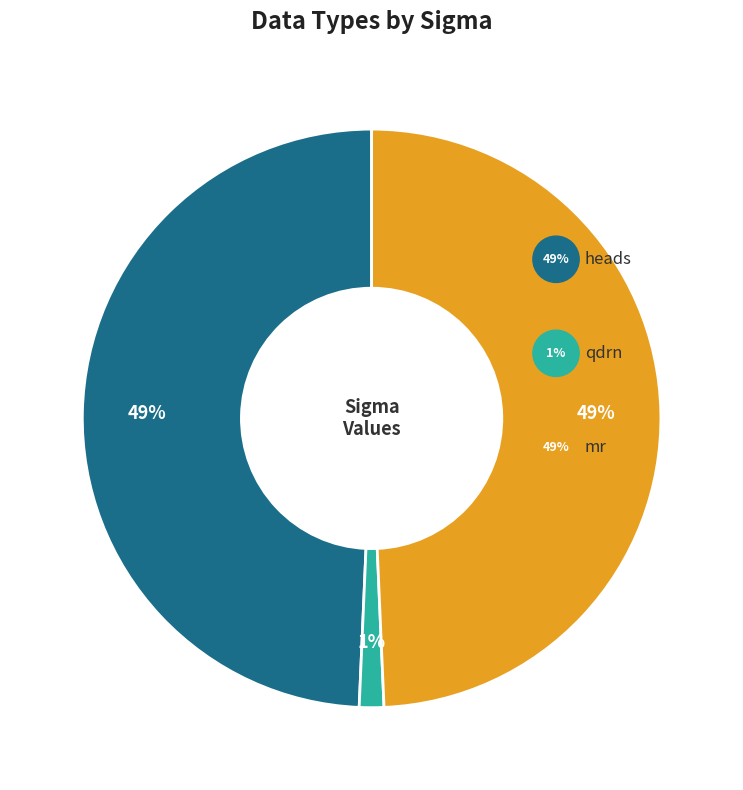

Does any single category account for the majority?

No